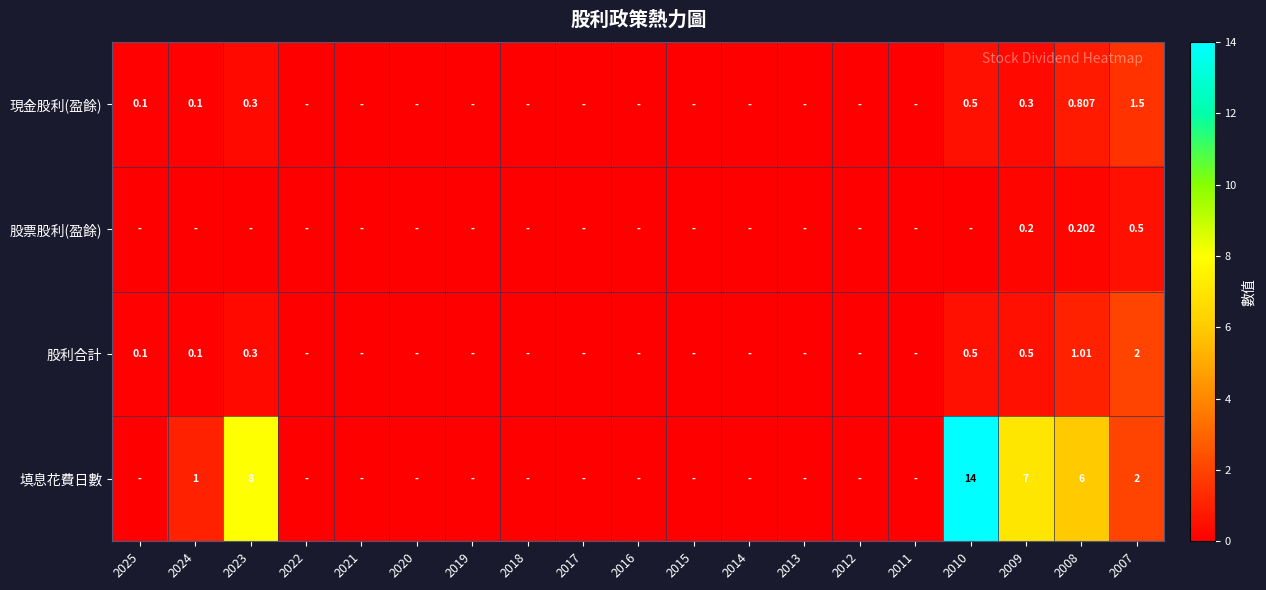

List the labels in order of 股票股利(盈餘) value, smallest first.

2025, 2024, 2023, 2022, 2021, 2020, 2019, 2018, 2017, 2016, 2015, 2014, 2013, 2012, 2011, 2010, 2009, 2008, 2007